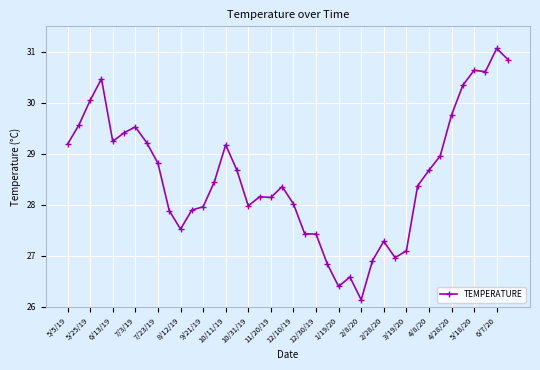

What is the smallest value displayed?

26.1